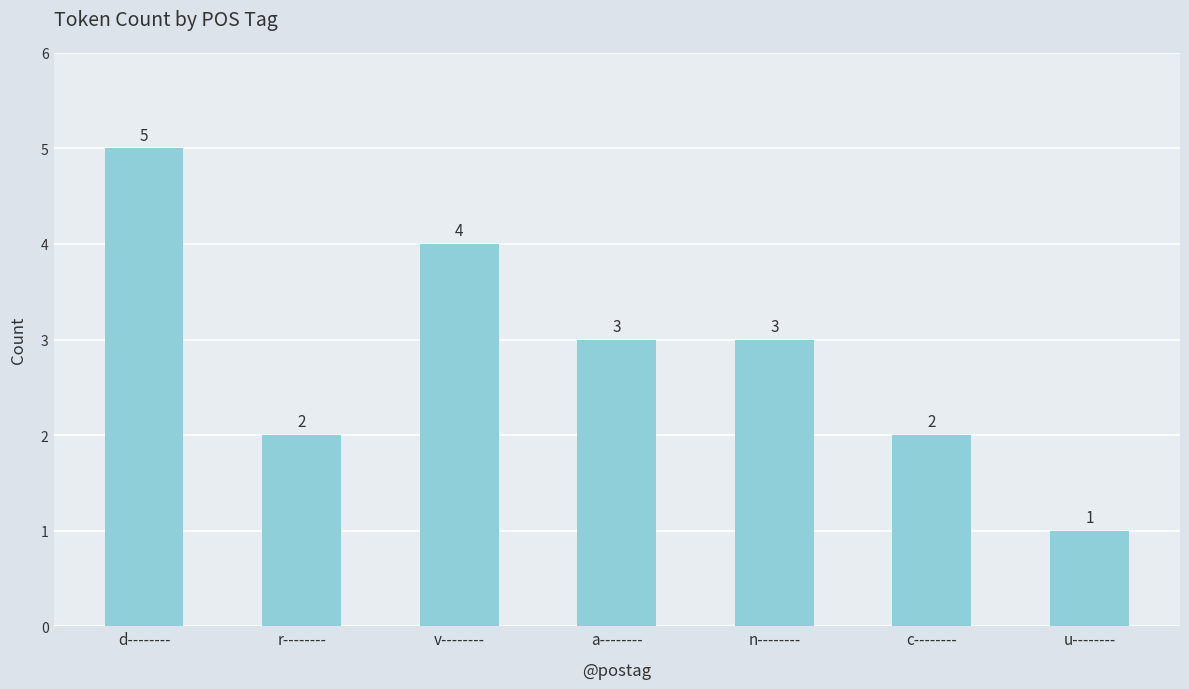

What value does the data have at v--------?

4